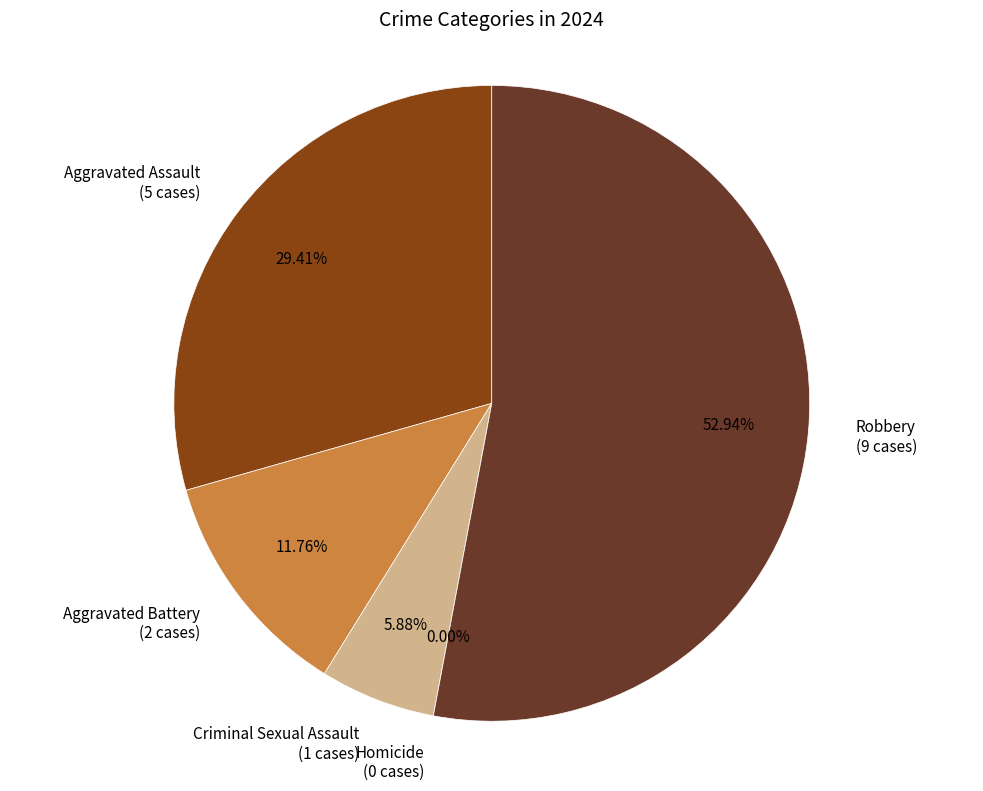

What percentage is the Aggravated Battery slice, to the nearest percent?

12%